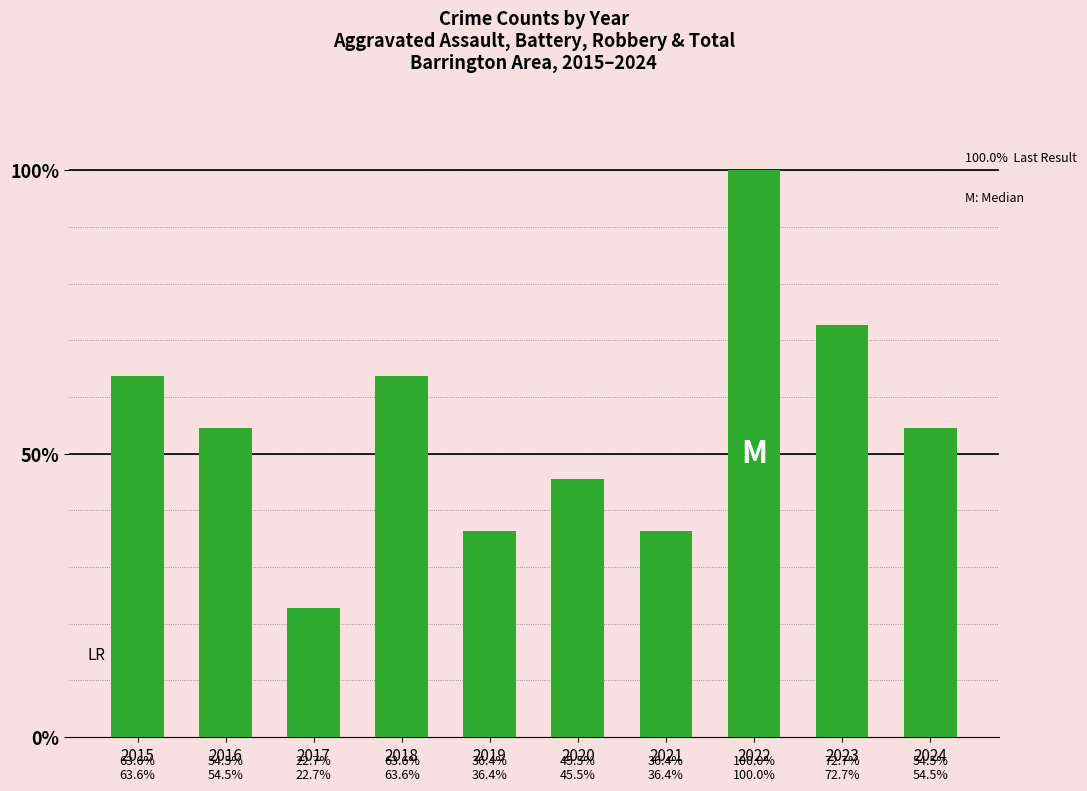

Rank the categories by value from lowest to highest.

2017, 2019, 2021, 2020, 2016, 2024, 2015, 2018, 2023, 2022